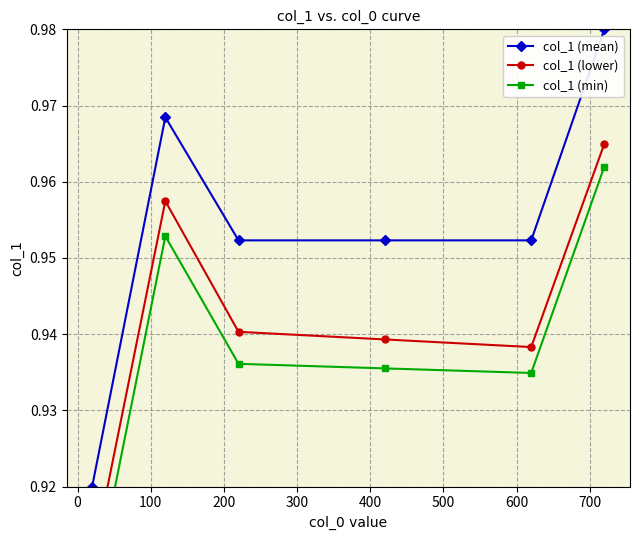

Count the number of data series in this chart.

3